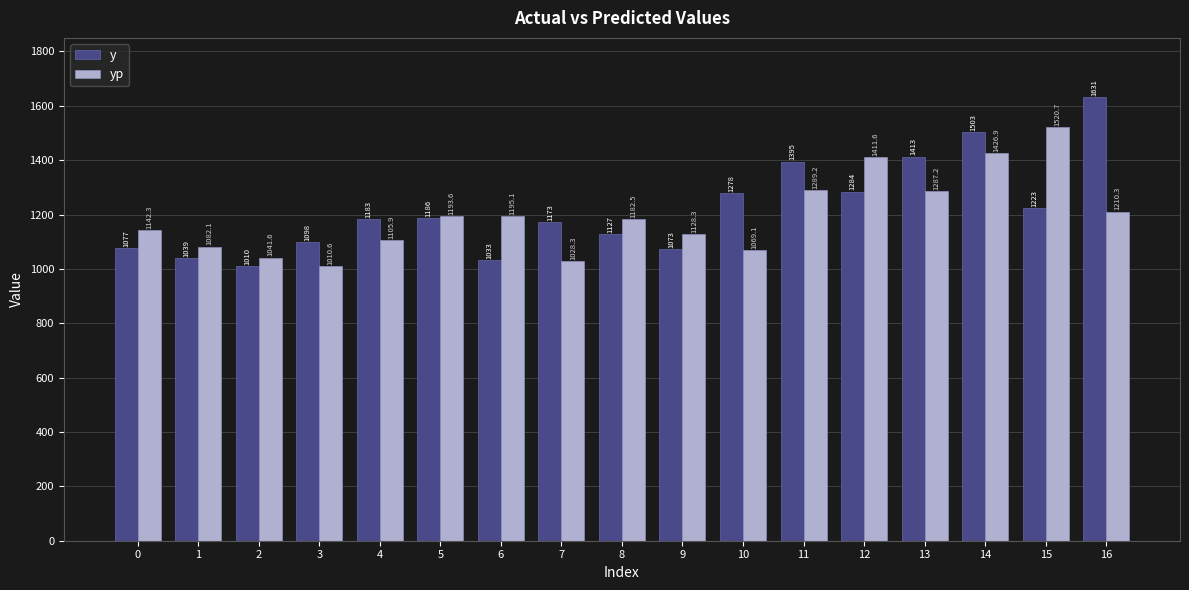

At which category is the sum across all series the highest?

14